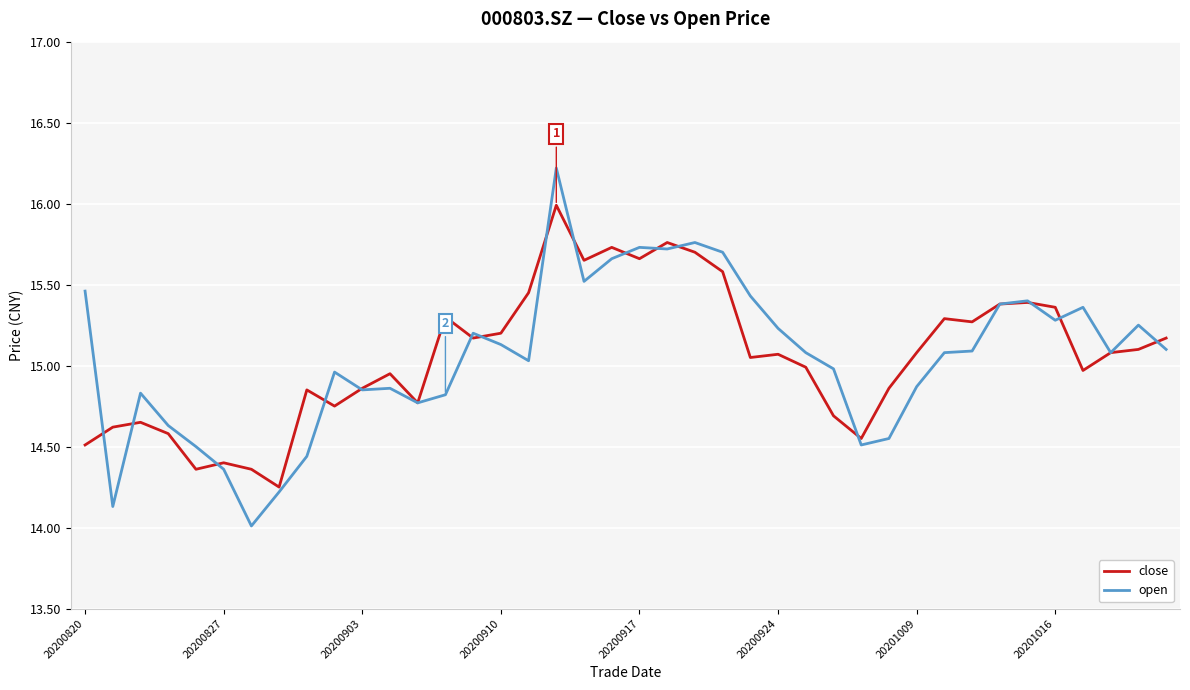

Which series has the widest spread of values?

open